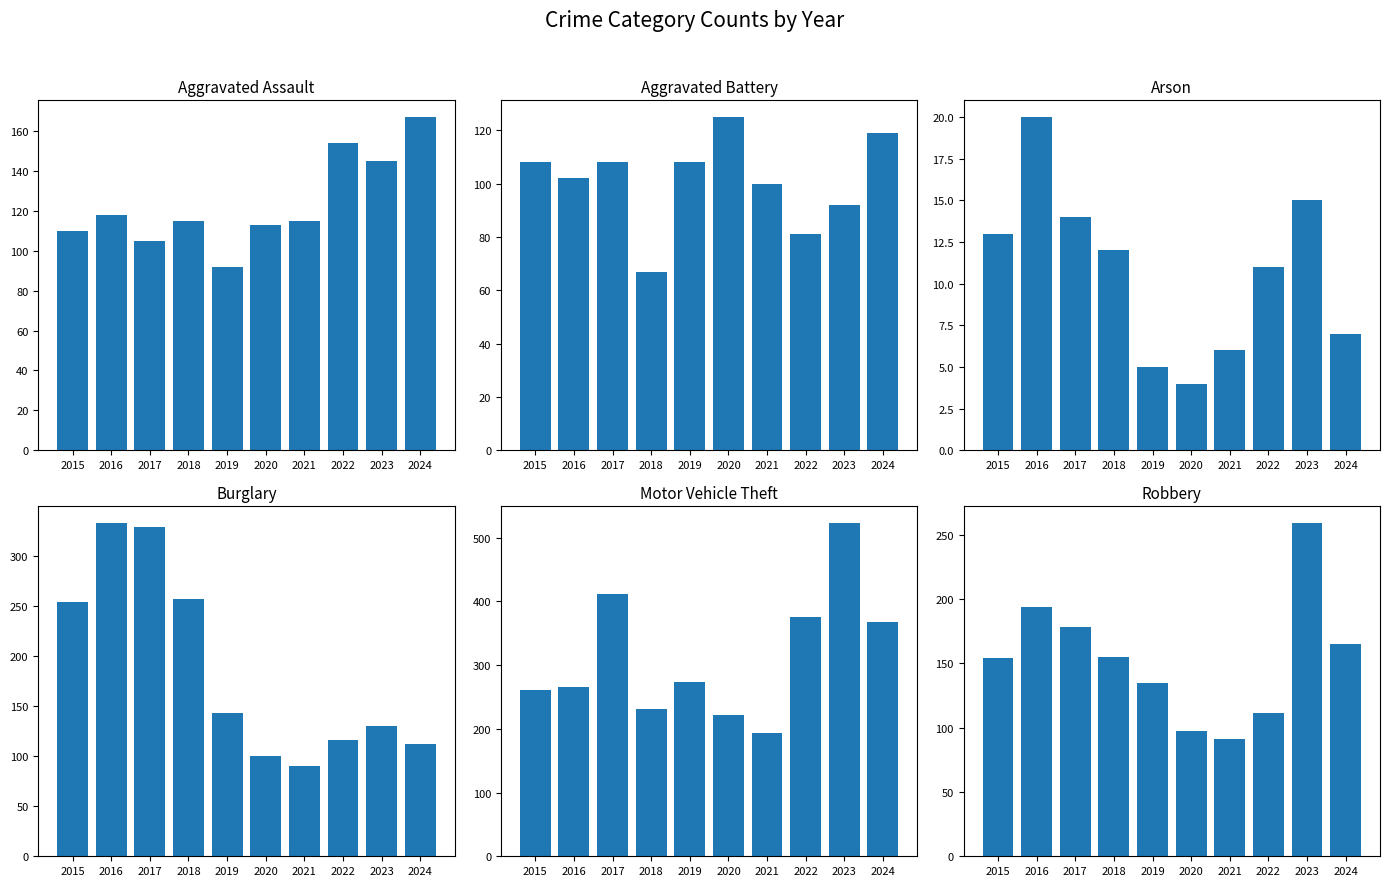

Read the Burglary value at 2020, to the nearest 10.

100